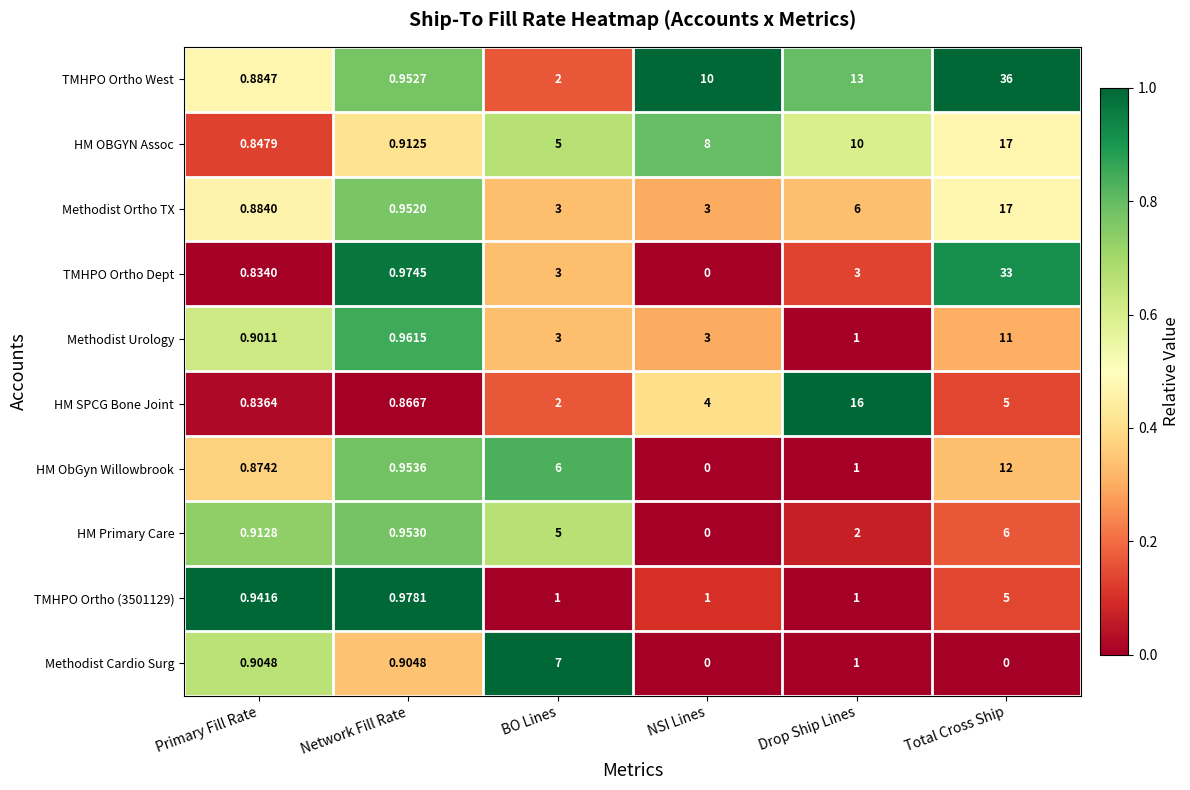

Between Primary Fill Rate and Total Cross Ship, which series saw the biggest shift?

TMHPO Ortho West